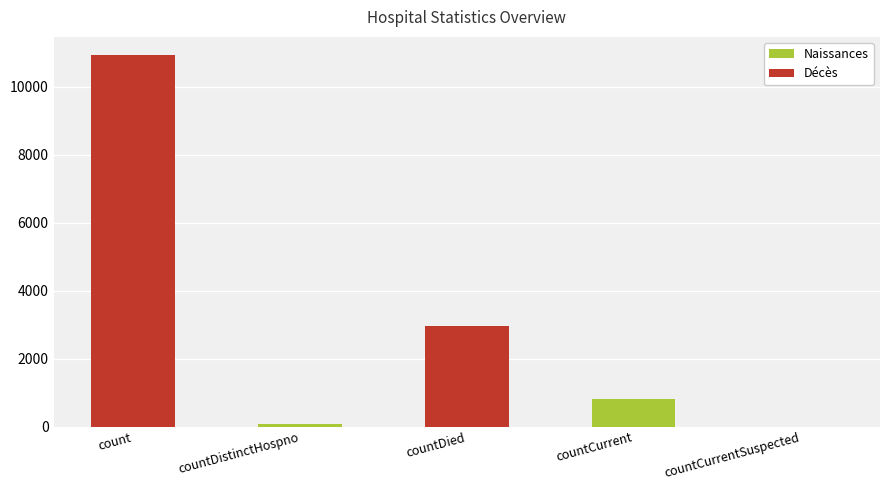

What is the sum of the values at countCurrentSuspected and countDistinctHospno?

77